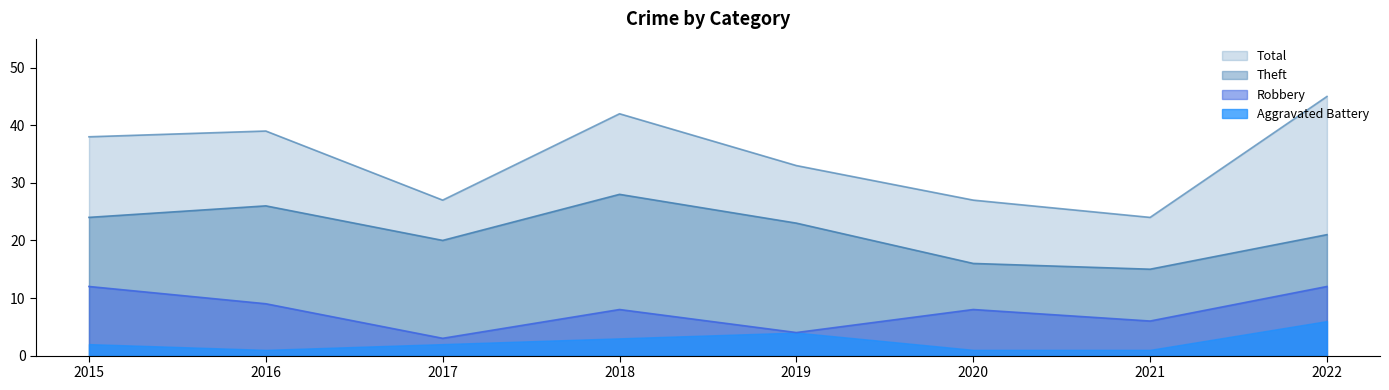

What is the difference between the maximum and minimum values in the Total series?

21